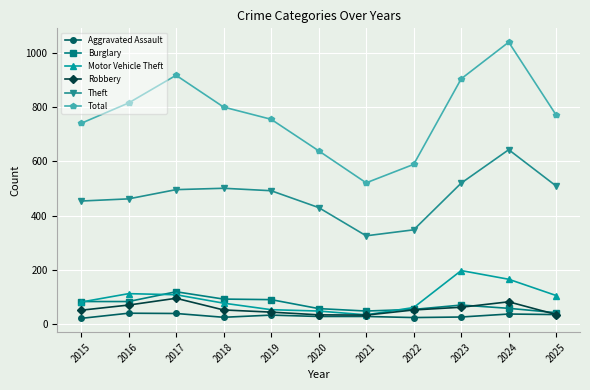

Which series has the largest total across all categories?

Total